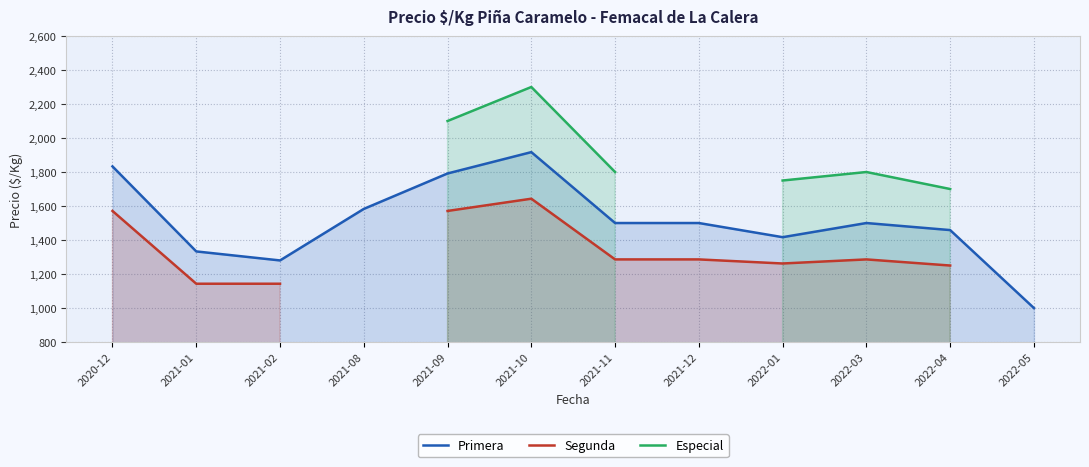

True or false: Especial and Segunda cross at least once.

False